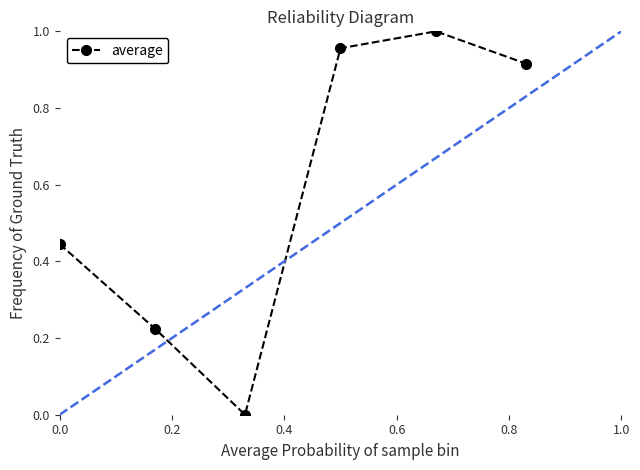

True or false: the data has more than 0 interior local peaks.

True